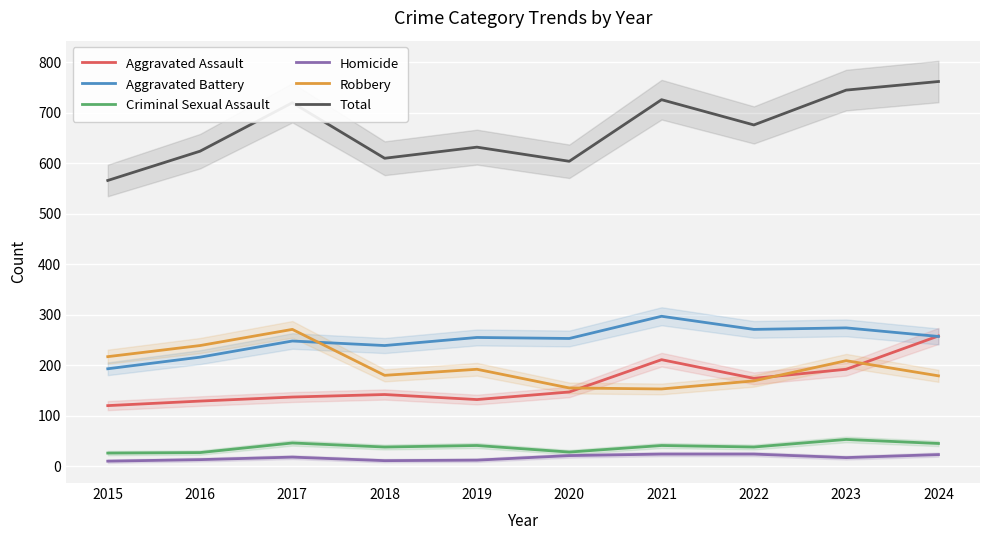

What is the sum of all Homicide values?

173